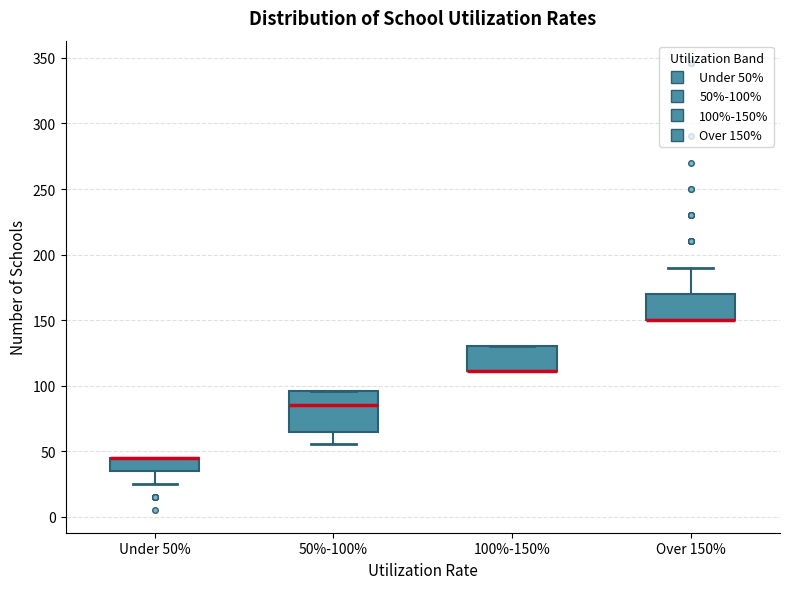

Reading left to right, transcribe this box plot: for each box, give where its median line is, the range the box spans, and where its two whiskers end, as read against the y-axis. The values are not printed on the chart, so give them approximately, as read against the axis.

Under 50%: median 45 (drawn on the box's upper edge), box 35 to 45, whiskers 25 to 45
50%-100%: median 85, box 65 to 95, whiskers 55 to 95
100%-150%: median 110 (drawn on the box's lower edge), box 110 to 130, whiskers 110 to 130
Over 150%: median 150 (drawn on the box's lower edge), box 150 to 170, whiskers 150 to 190